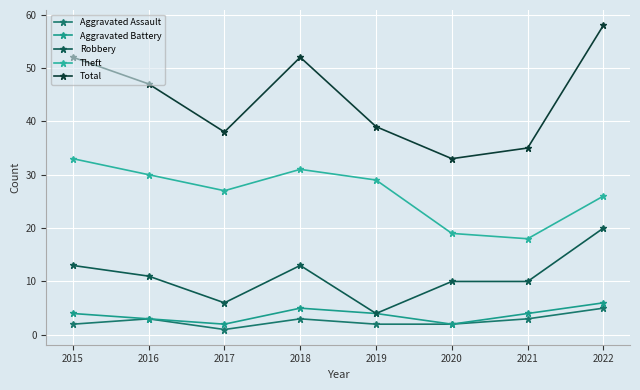

At which category is the sum across all series the highest?

2022